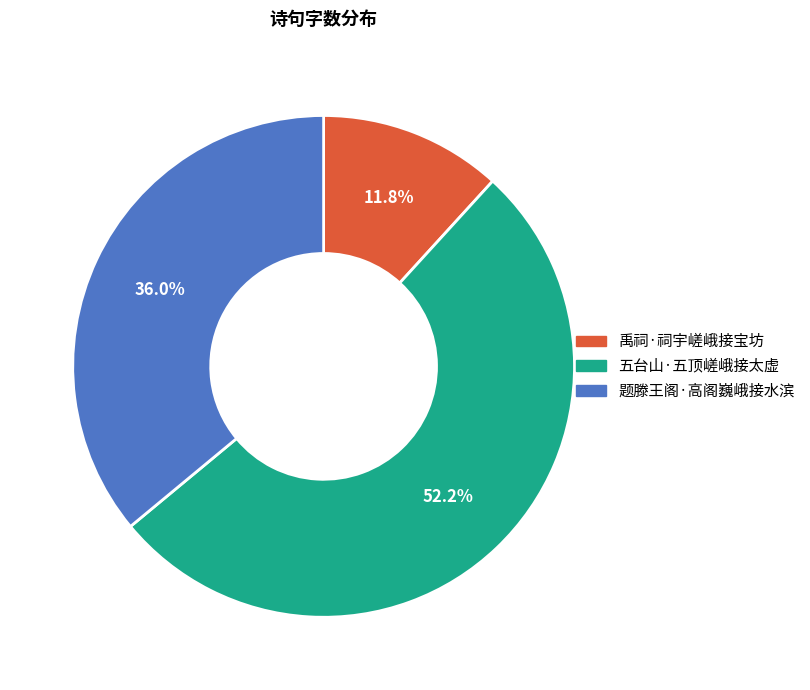

Does any single category account for the majority?

Yes